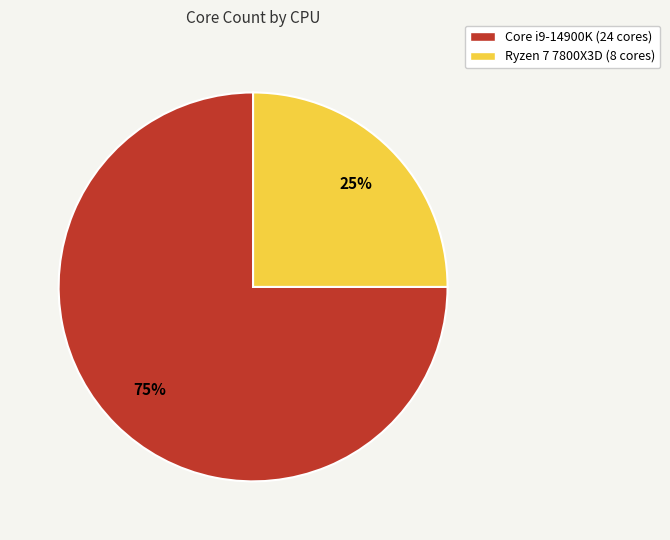

To the nearest percent, what is the difference between the largest and smallest slice percentages?

50%